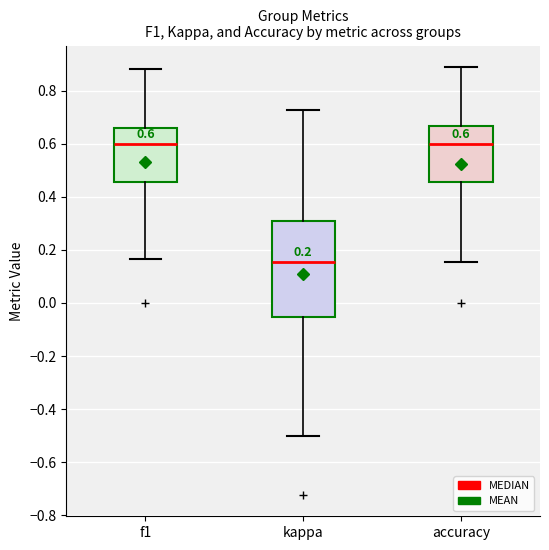

Which box is the tallest, from its lower edge to its upper edge?

kappa